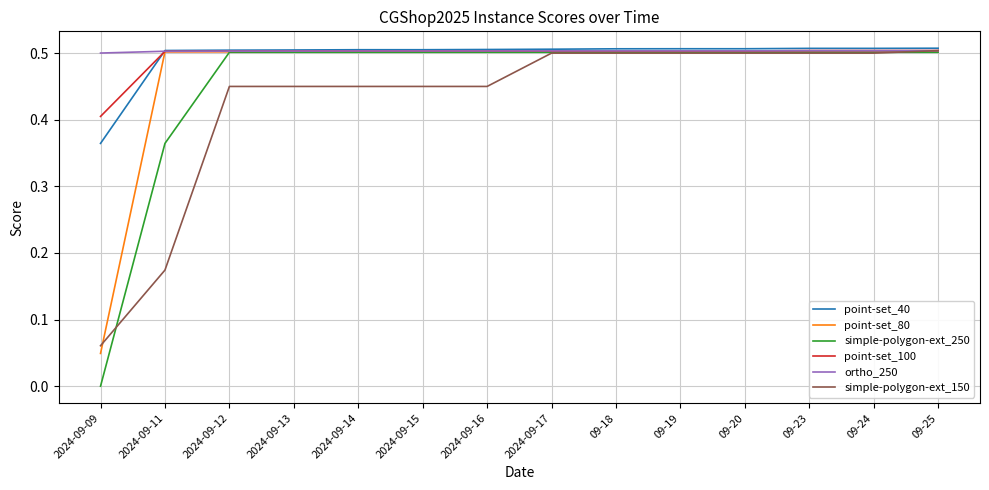

At which label does simple-polygon-ext_250 reach its minimum?

2024-09-09